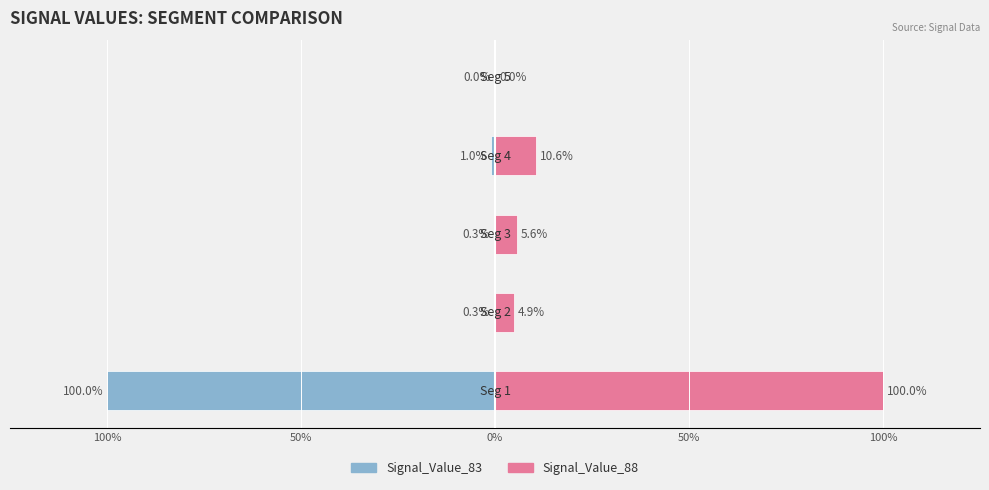

List the series in order of their overall mean, lowest first.

Signal_Value_83, Signal_Value_88